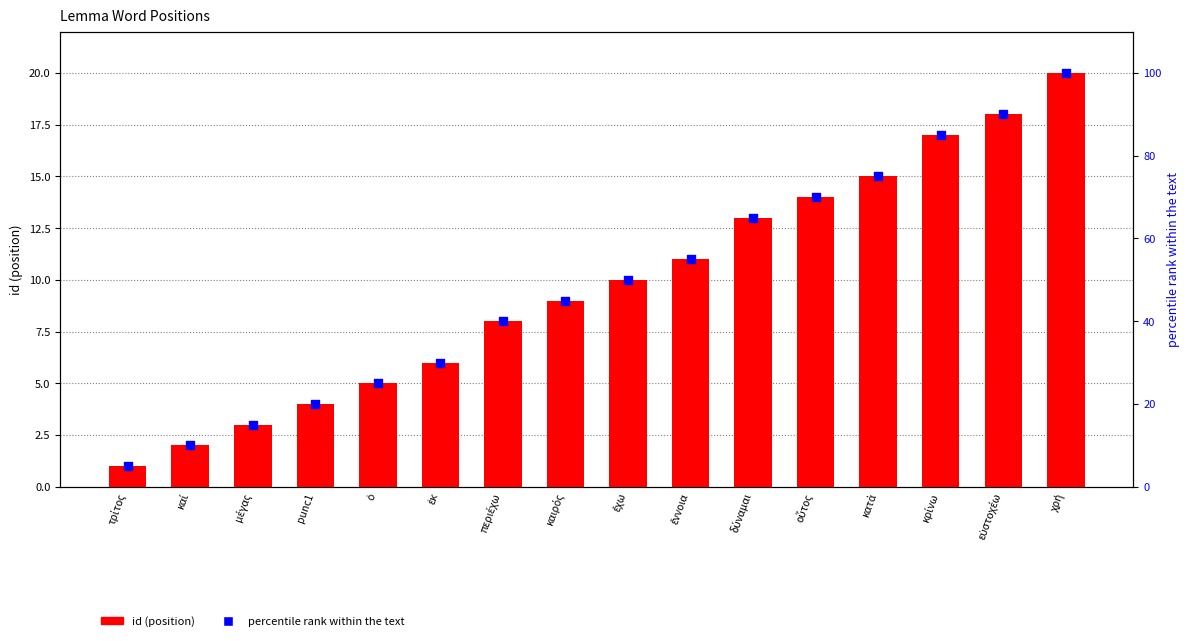

Which series has the largest total across all categories?

percentile rank within the text